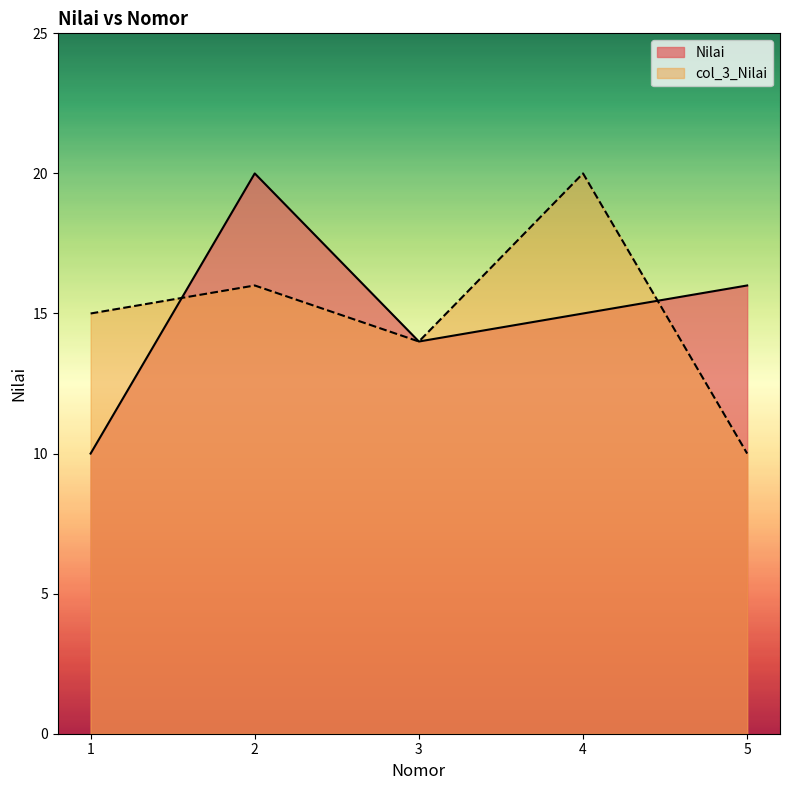

What is the total value across all series at 1?

25